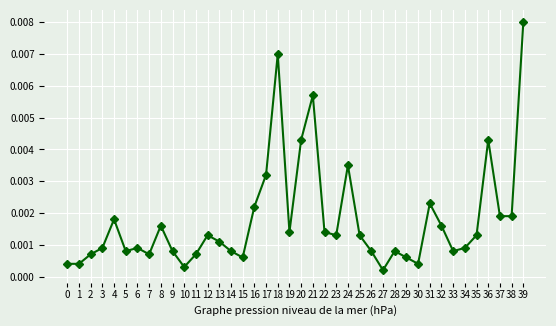

What is the sum of all values?

0.1